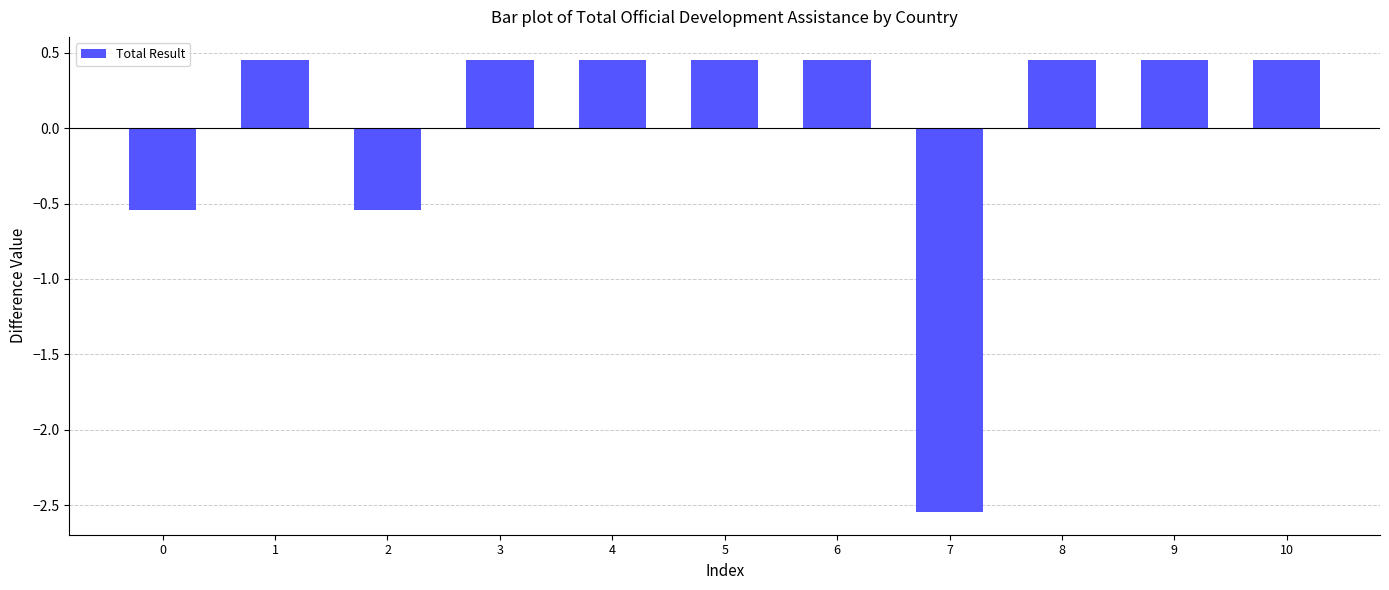

The value at 1 is 0.2. True or false?

False